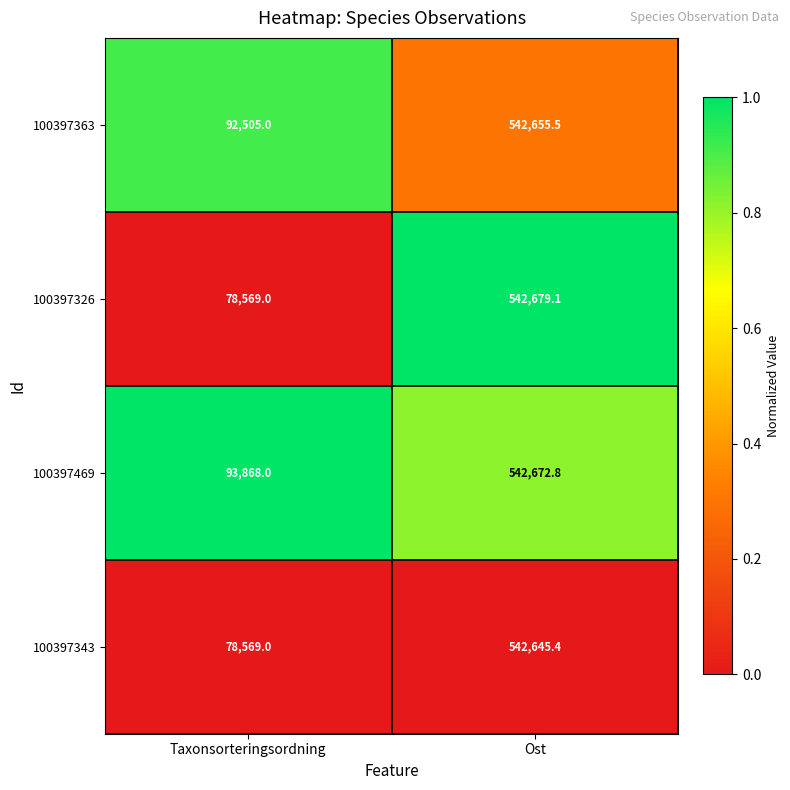

Where does the 100397343 series first go above 542645?

Ost